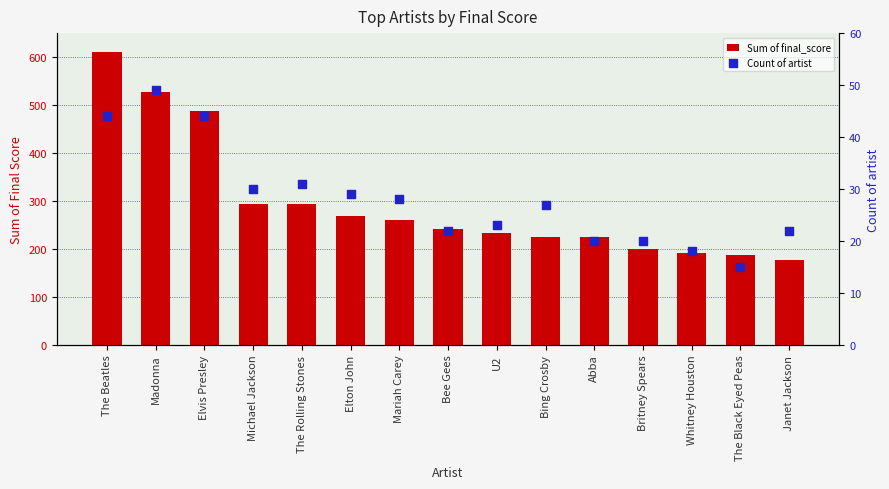

Which series reaches the maximum Y coordinate?

Sum of final_score